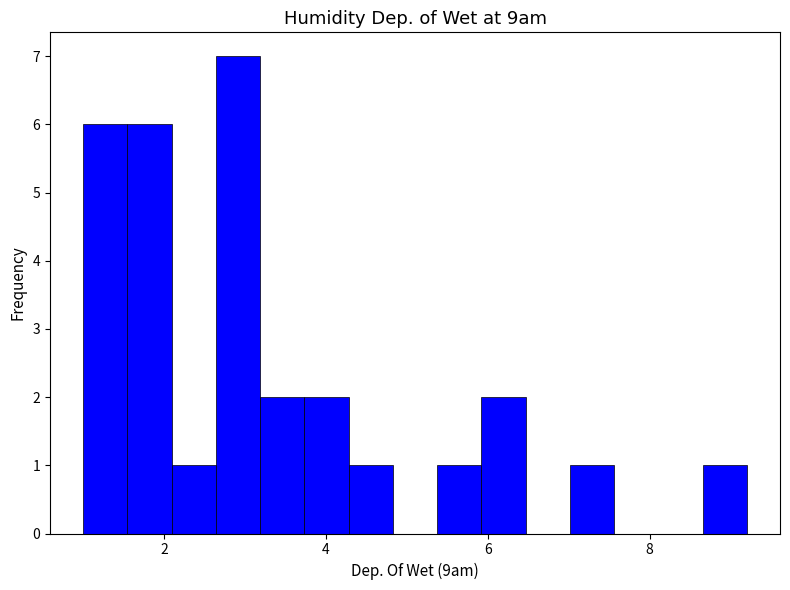

Around what value on the x-axis is the tallest bar? Give the approximate position of its centre, as read against the axis.

3.0